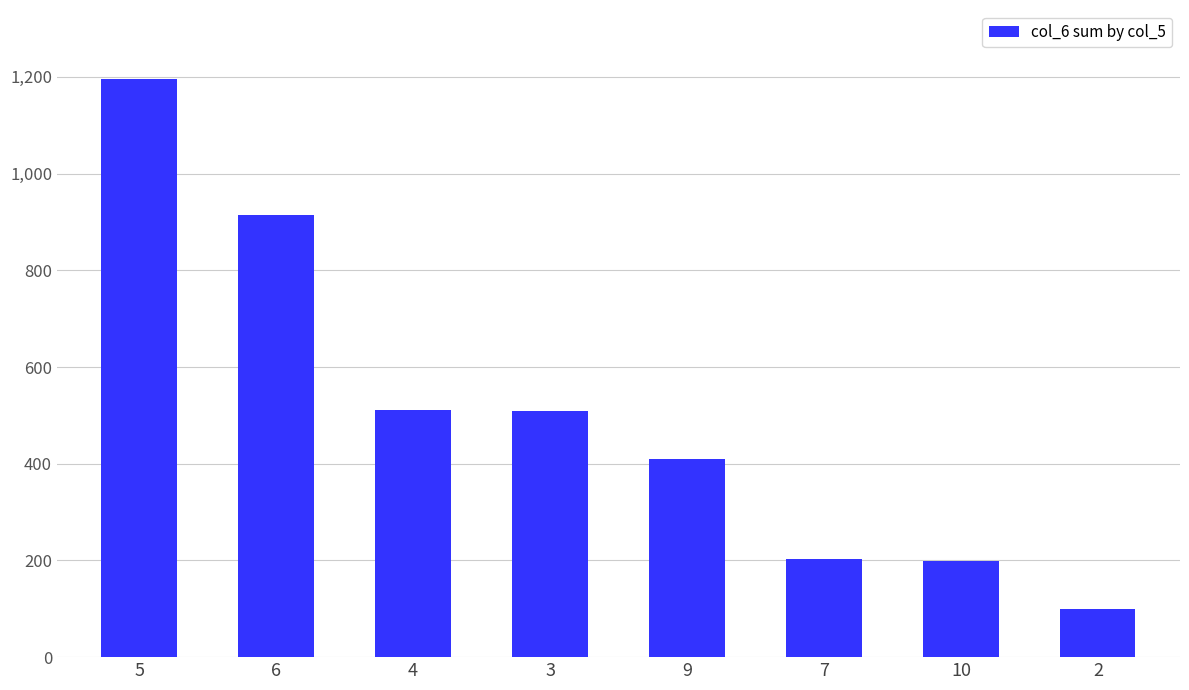

What is the average value?

505